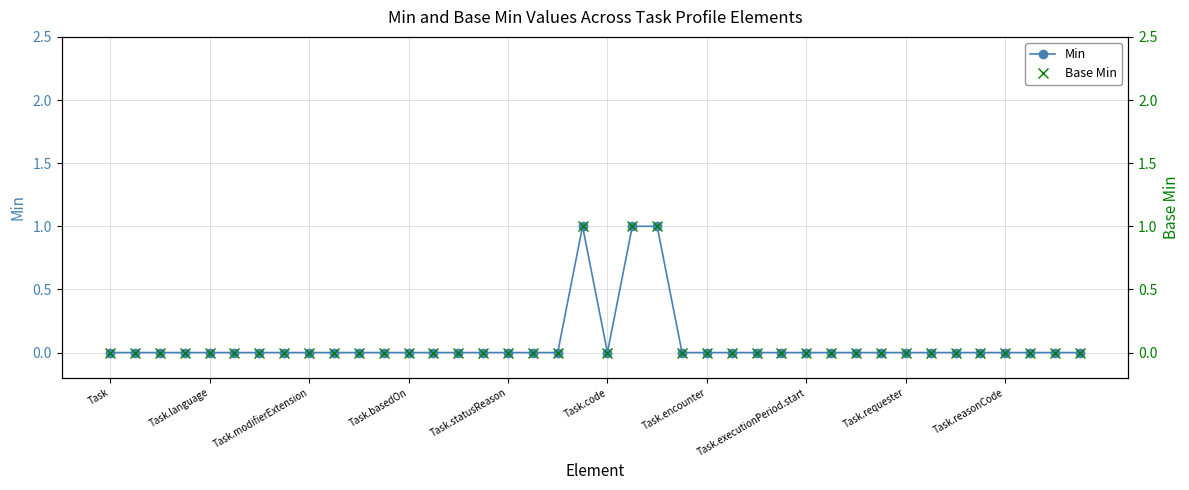

True or false: Base Min and Min cross at least once.

False